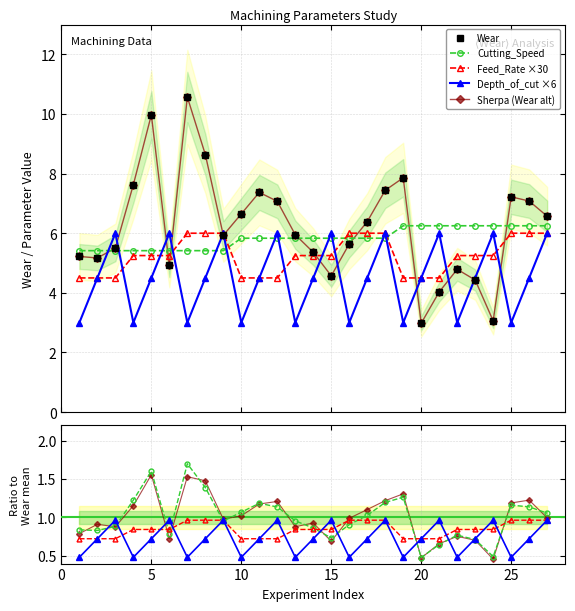

Between 10 and 19, which series saw the biggest shift?

Wear